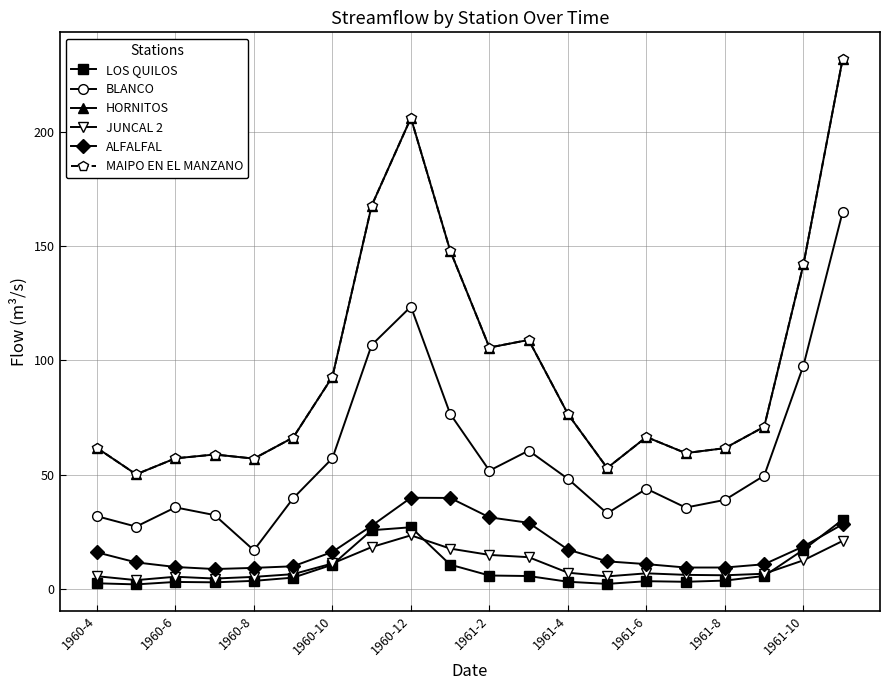

Does the chart have visible grid lines?

Yes